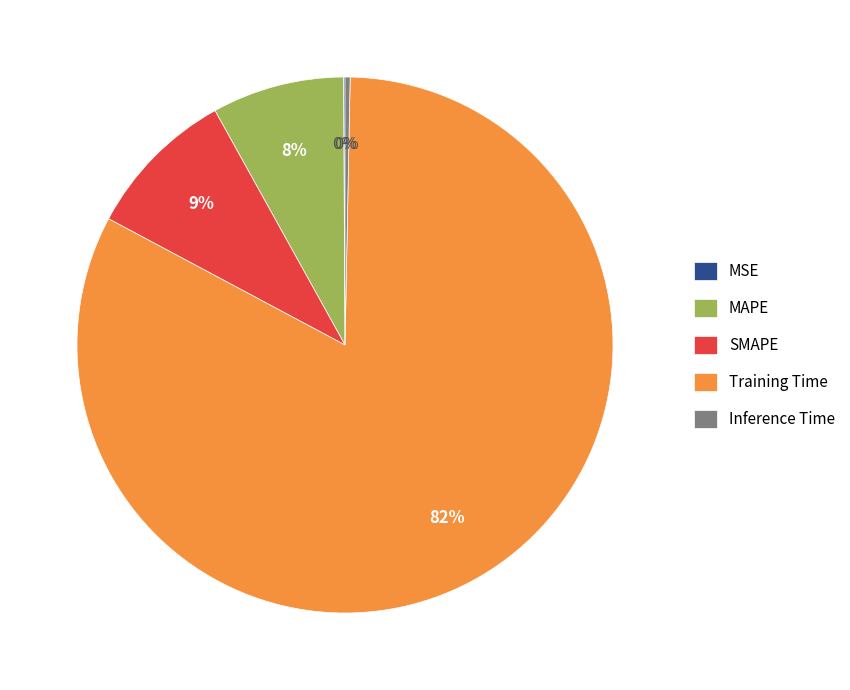

To the nearest percent, what percentage of the pie is SMAPE?

9%